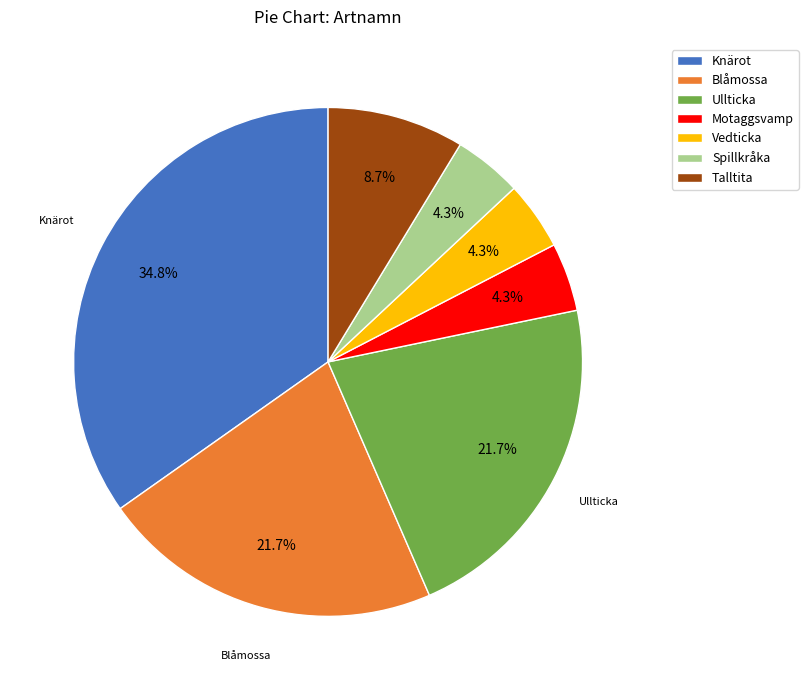

Is there a majority slice in this chart?

No